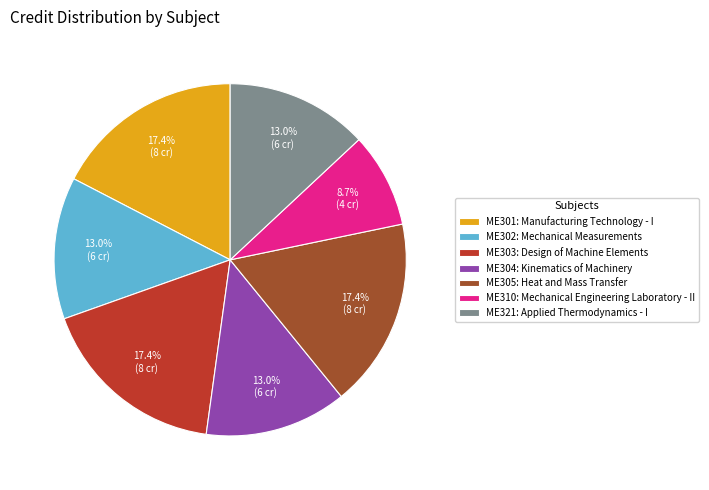

To the nearest percent, what is the combined percentage of ME303 and ME301?

35%